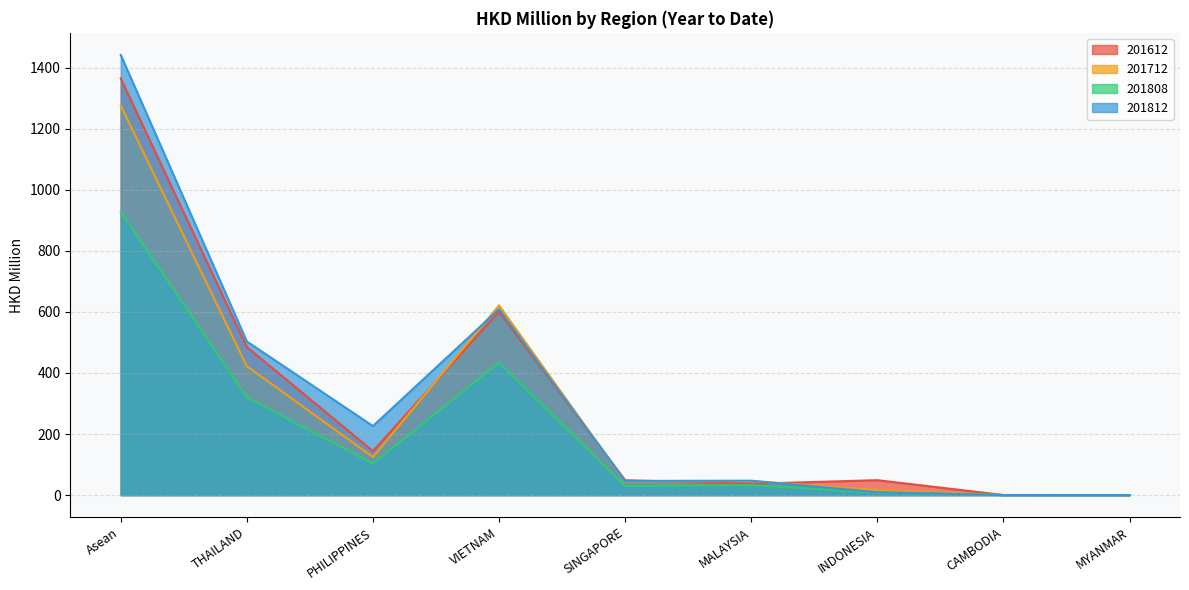

What is the label of the 2nd point from the left?

THAILAND